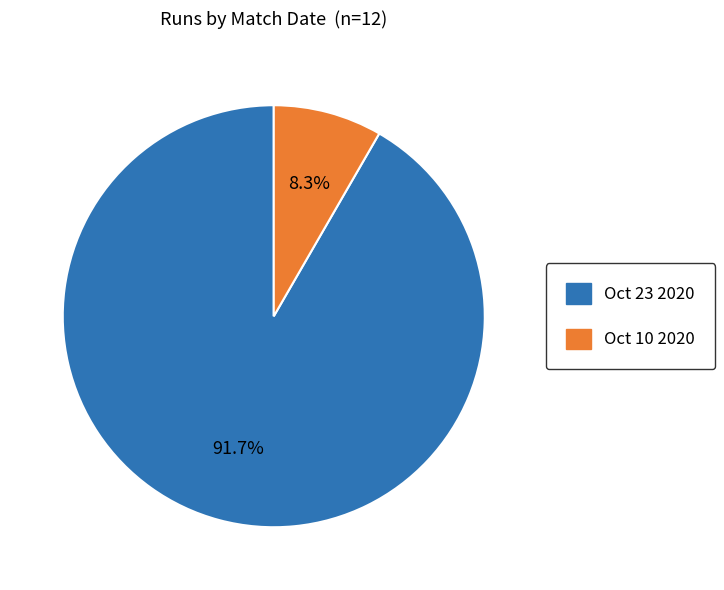

How many slices are in this pie chart?

2